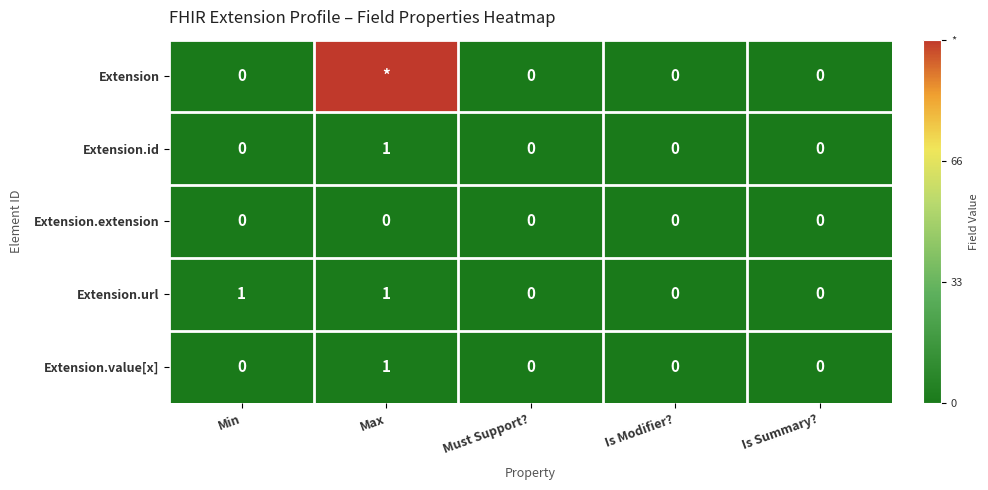

Which label corresponds to the smallest value in the chart?

Min